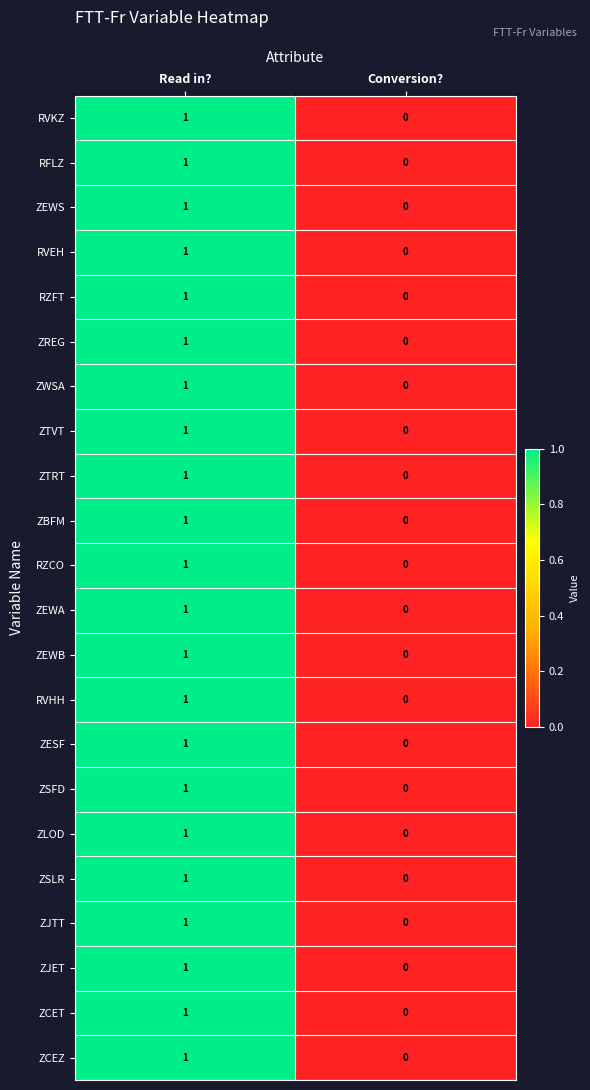

At which category is the sum across all series the highest?

Read in?